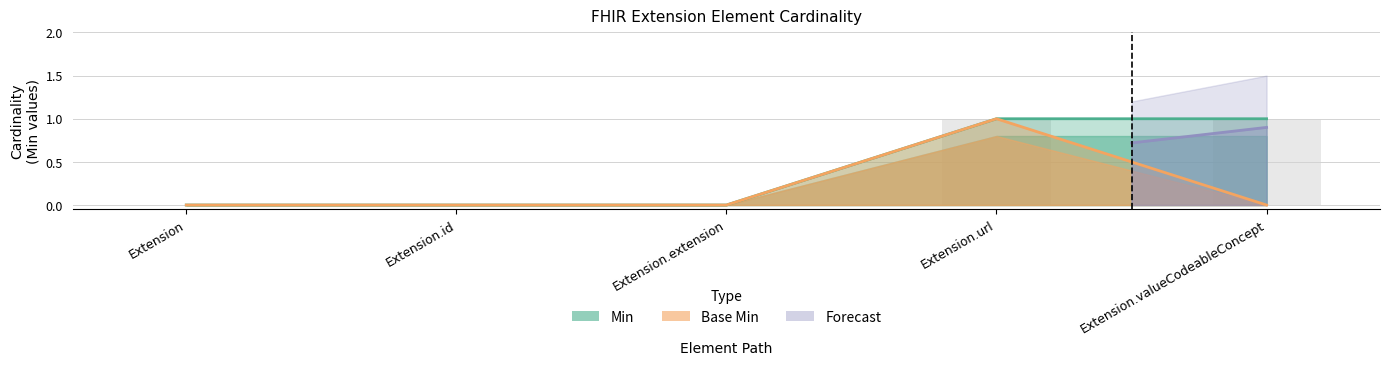

Which series has the largest range (max minus min)?

Min